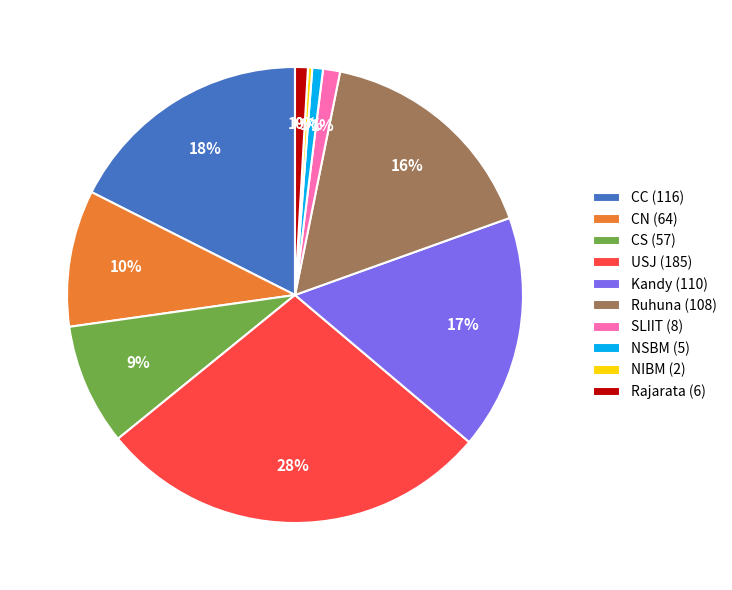

How many segments does this pie chart have?

10